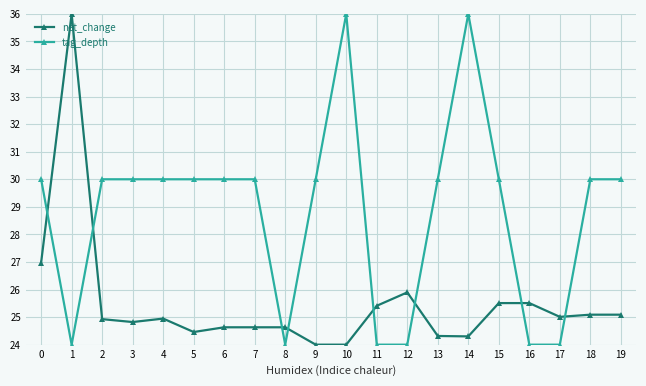

Between which two adjacent categories do tag_depth and net_change first intersect?

0 and 1